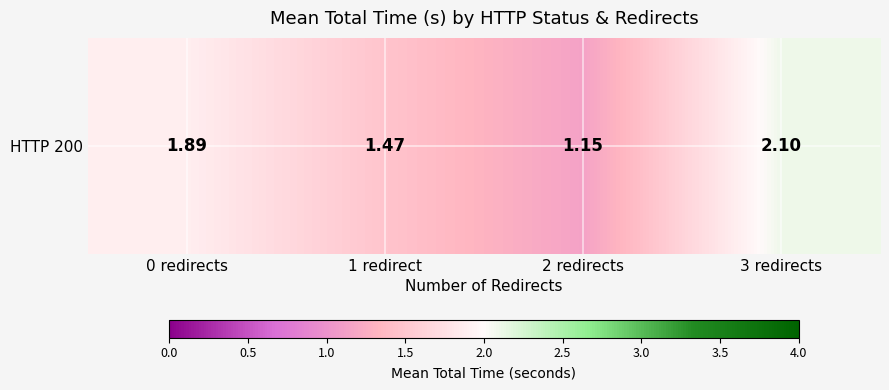

What is the change in value from 0 redirects to 1 redirect?

-0.4